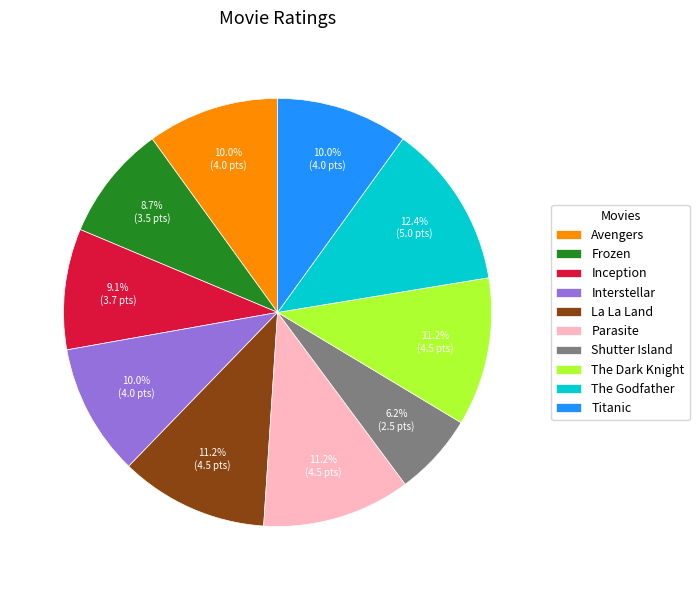

Which category has the biggest portion of the pie?

The Godfather